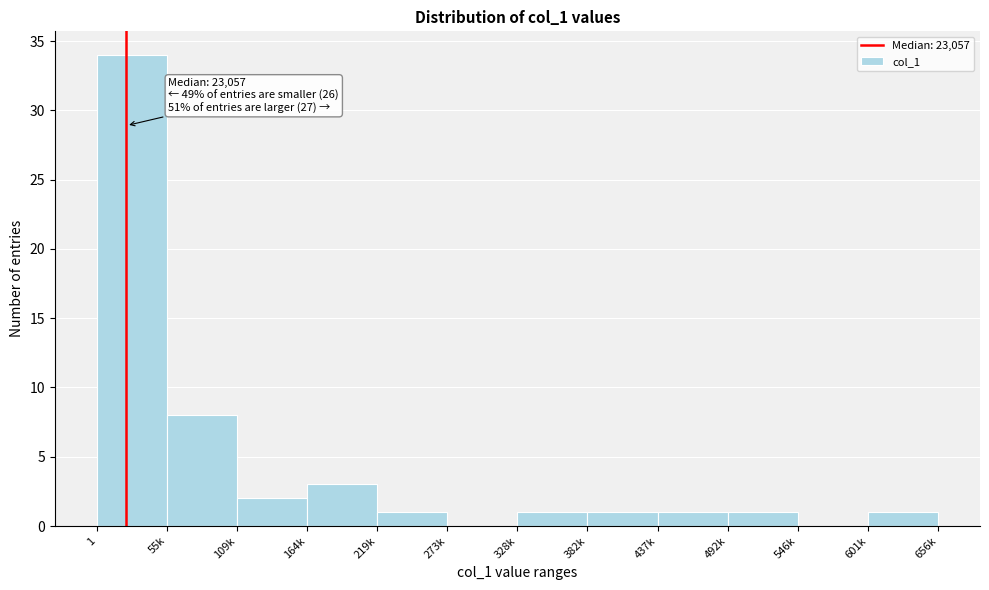

Reading left to right, transcribe all the data shown in this chart.

1=34	55k=8	109k=2	164k=3	219k=1	273k=0	328k=1	382k=1	437k=1	492k=1	546k=0	601k=1